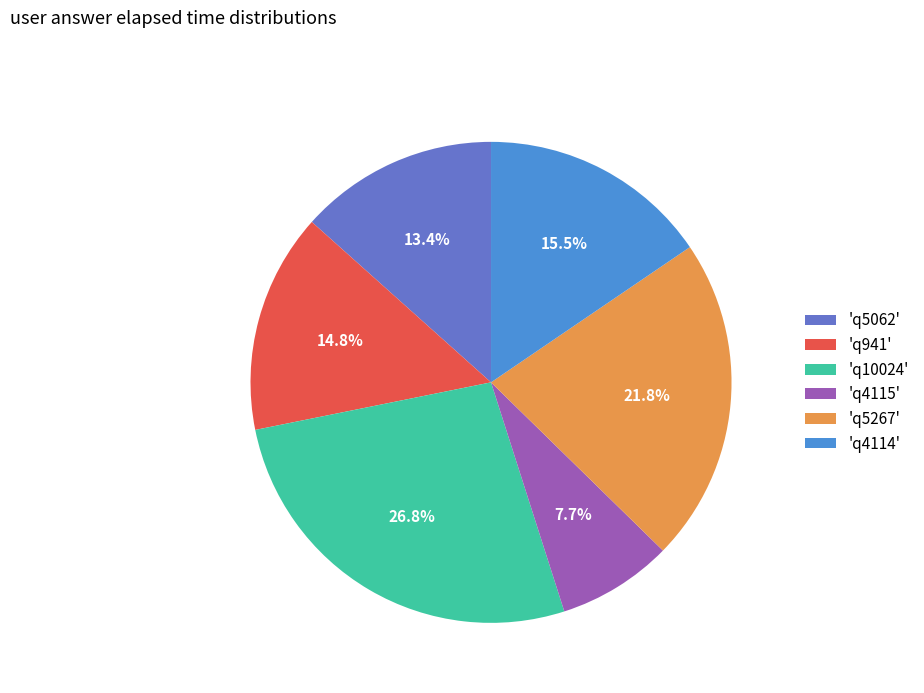

How many segments does this pie chart have?

6